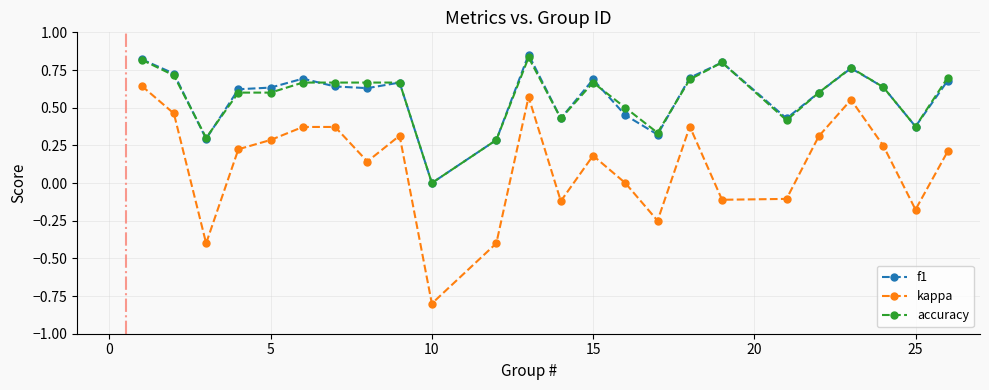

In kappa, how many points are lower than both neighbors (excluding endpoints)?

7